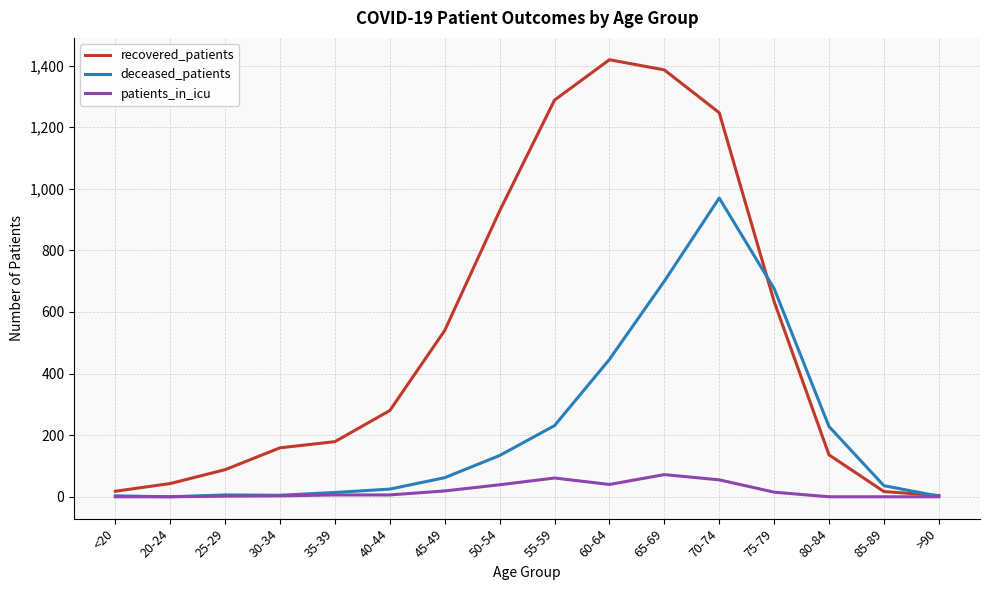

What is the lowest value of the recovered_patients series?

4